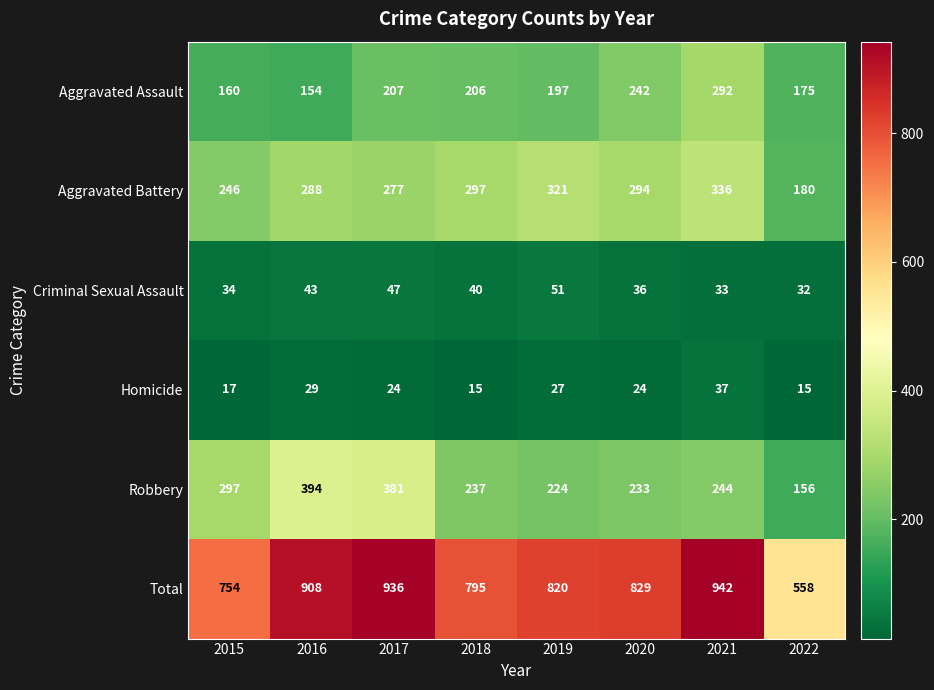

What is the smallest value displayed?

15